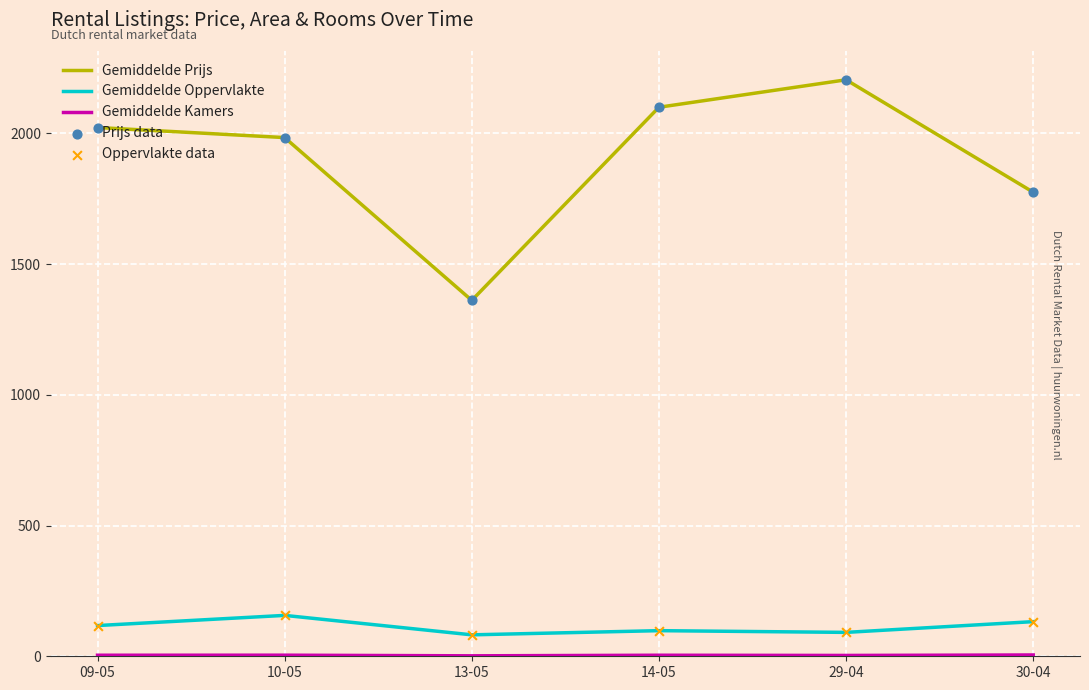

Which series has the largest total across all categories?

Gemiddelde Prijs